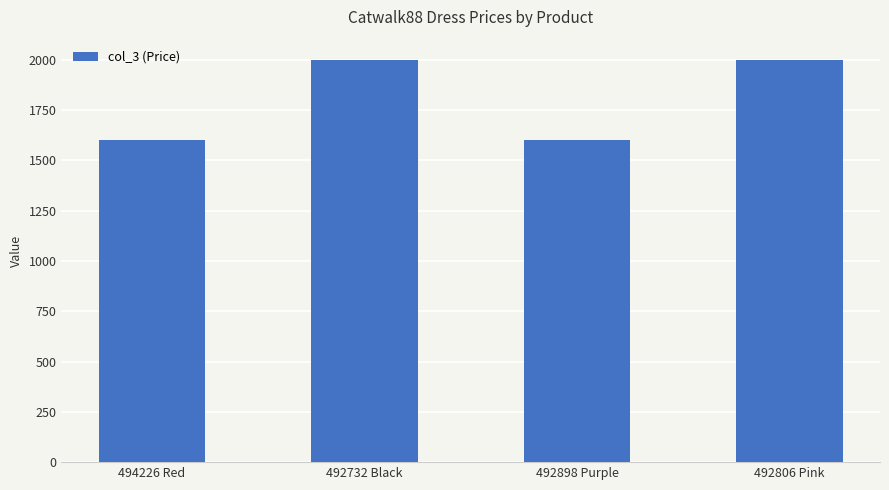

What is the label of the 1st bar from the left?

494226 Red